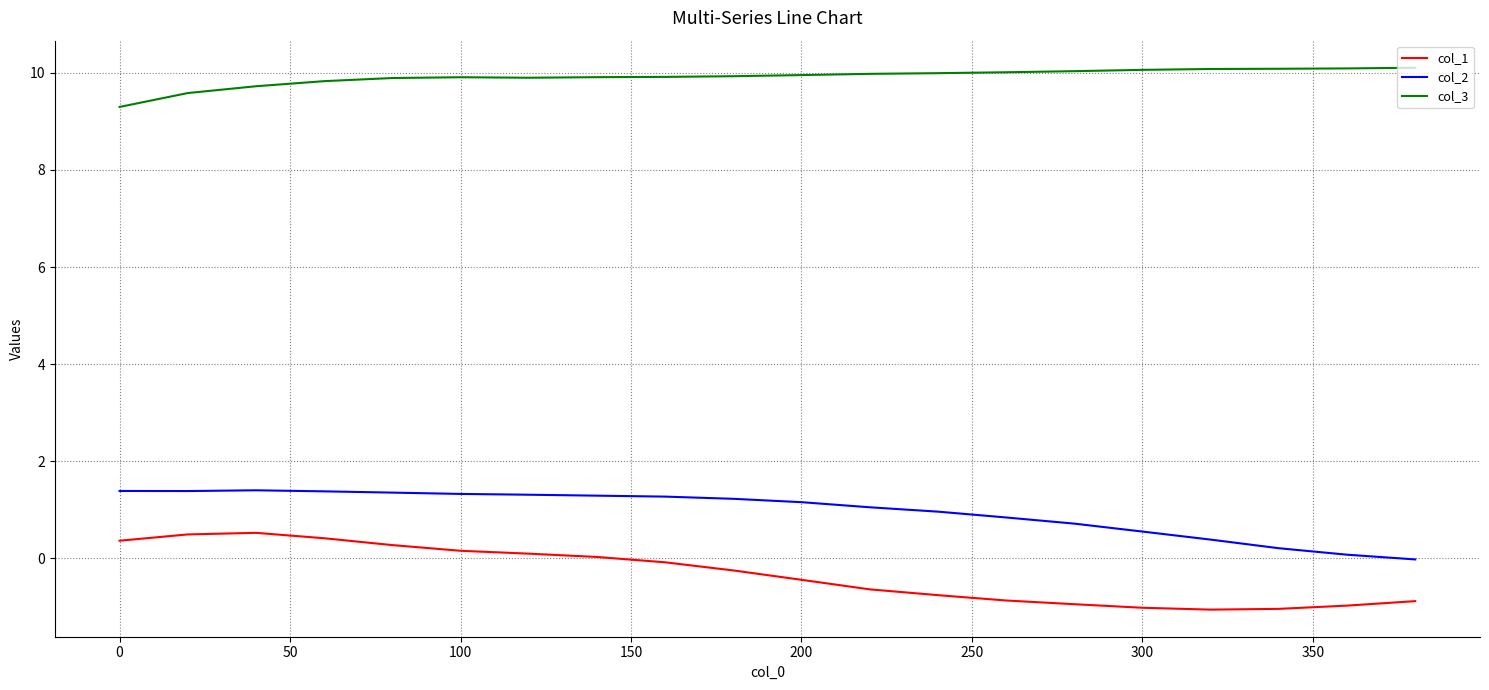

What are all the series names shown in the legend?

col_1, col_2, col_3